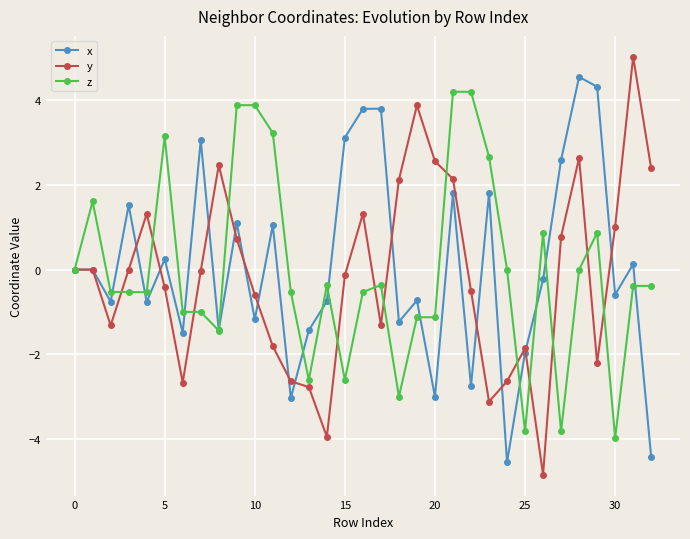

Rank the series by their average value, from highest to lowest.

x, z, y